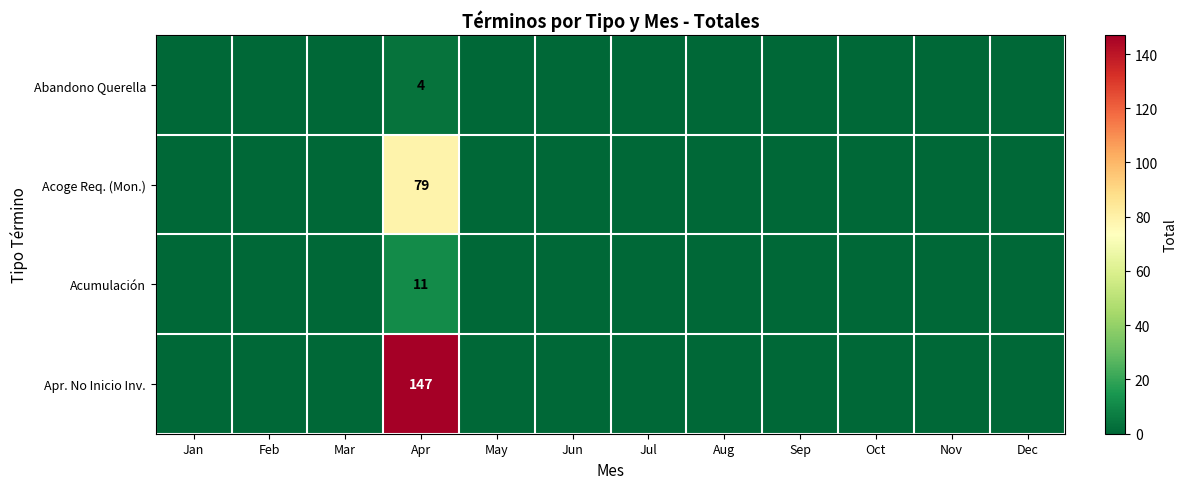

True or false: Abandono Querella has a value of 3 at Sep.

False